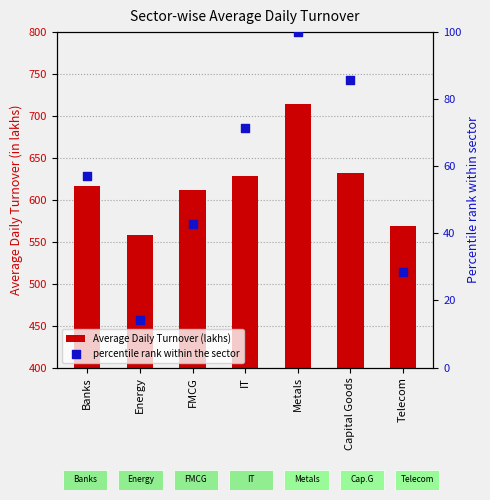

Which series has the widest spread of Y values?

Average Daily Turnover (lakhs)